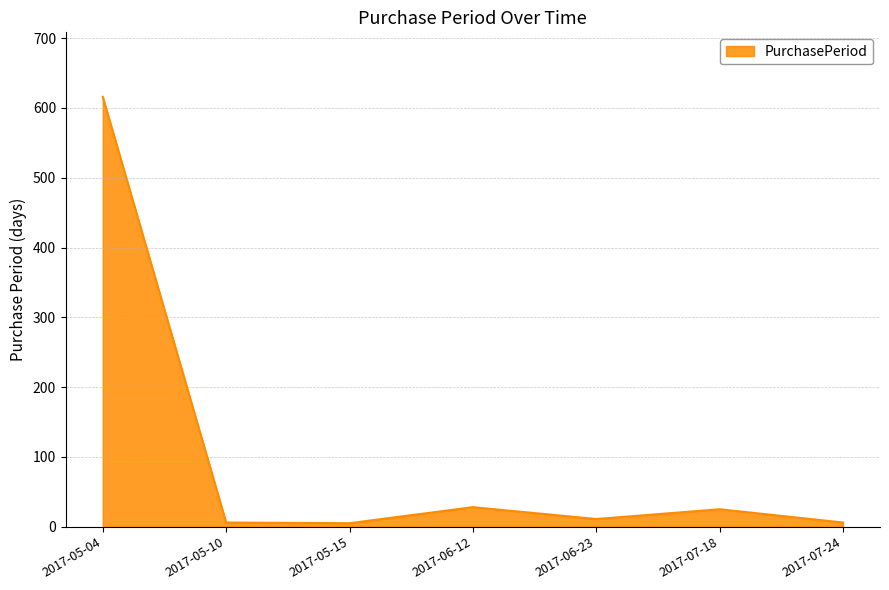

What is the sum of the values at 2017-07-24 and 2017-05-15?

11